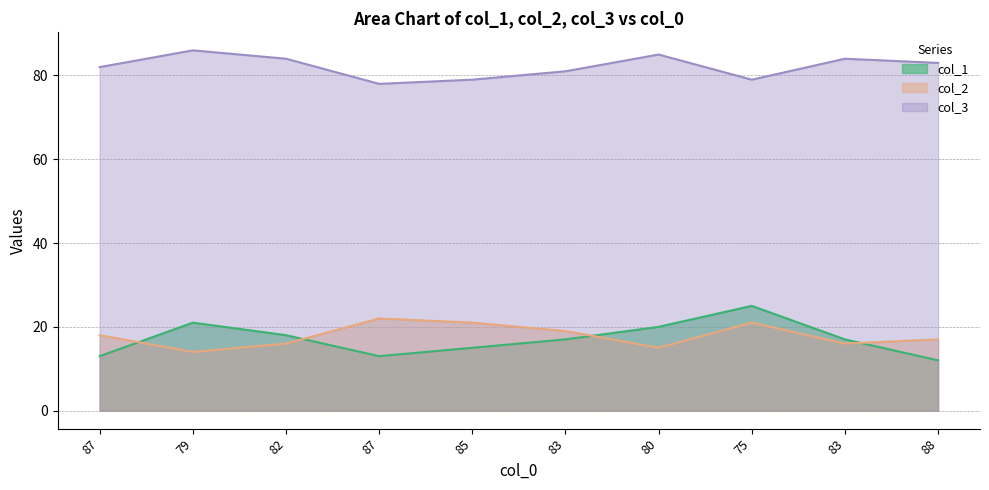

What is the average value of the col_2 series?

18